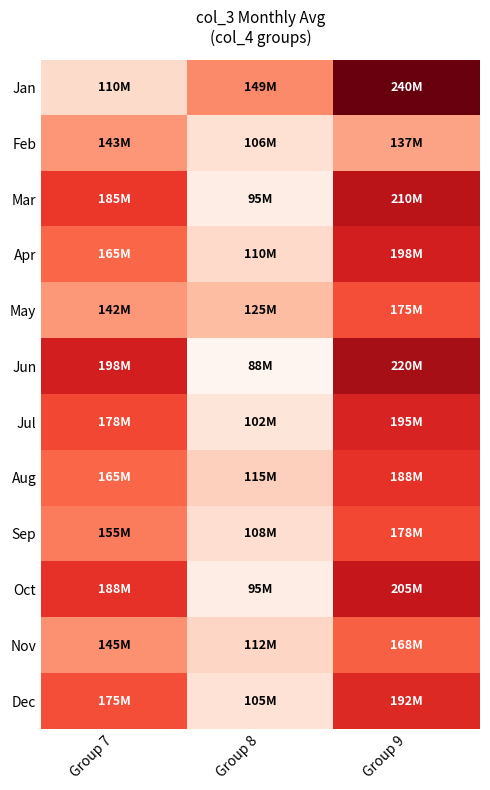

Reading right to left, transcribe all the data shown in this chart.

Jan: Group 9=240011408	Group 8=149070808	Group 7=109862960
Feb: Group 9=136899248	Group 8=106424650	Group 7=143018107
Mar: Group 9=210345000	Group 8=95234000	Group 7=185432000
Apr: Group 9=198234000	Group 8=110234000	Group 7=165234000
May: Group 9=175234000	Group 8=125234000	Group 7=142345000
Jun: Group 9=220234000	Group 8=88234000	Group 7=198234000
Jul: Group 9=195234000	Group 8=102234000	Group 7=178234000
Aug: Group 9=188234000	Group 8=115234000	Group 7=165234000
Sep: Group 9=178234000	Group 8=108234000	Group 7=155234000
Oct: Group 9=205234000	Group 8=95234000	Group 7=188234000
Nov: Group 9=168234000	Group 8=112234000	Group 7=145234000
Dec: Group 9=192234000	Group 8=105234000	Group 7=175234000